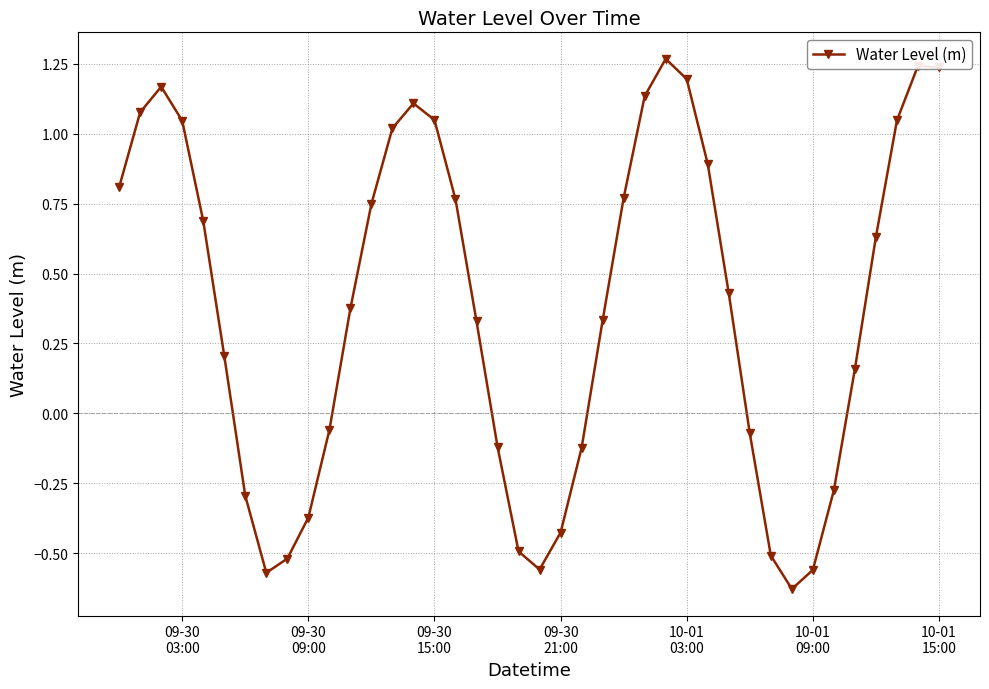

True or false: there are more than 0 points higher than both neighbors.

True